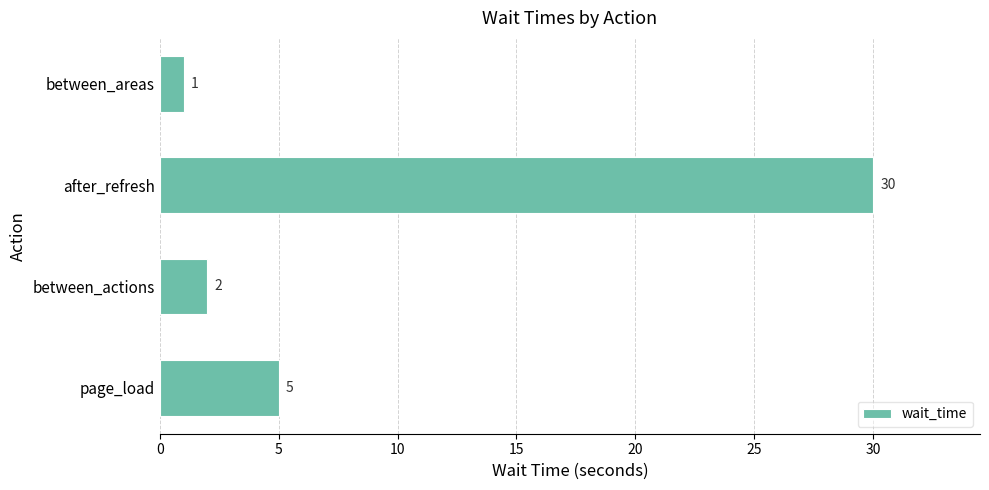

What is the difference between the second highest and minimum values?

4